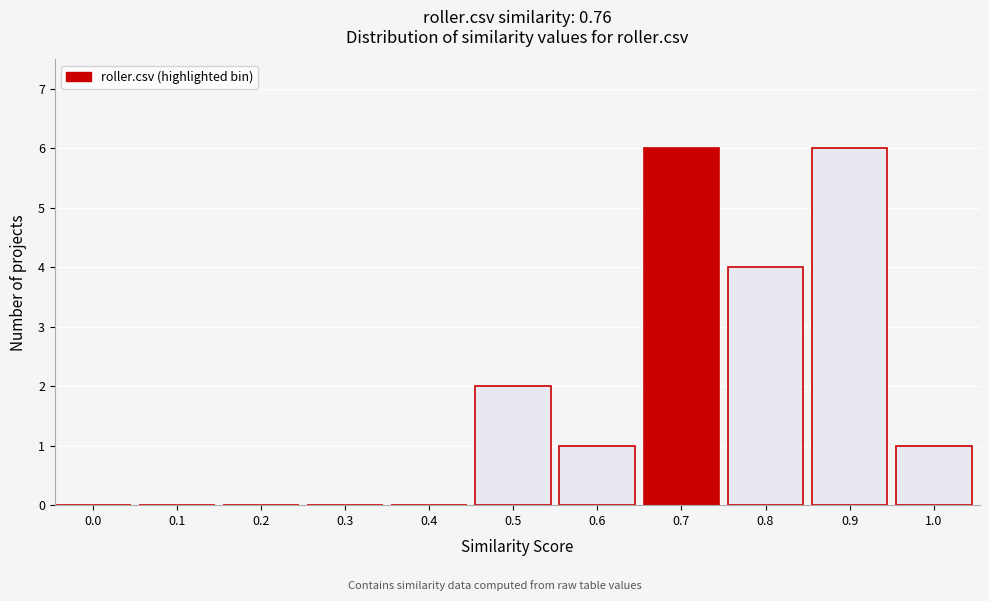

Reading left to right, extract all data points from this chart.

0.0=0	0.1=0	0.2=0	0.3=0	0.4=0	0.5=2	0.6=1	0.7=6	0.8=4	0.9=6	1.0=1